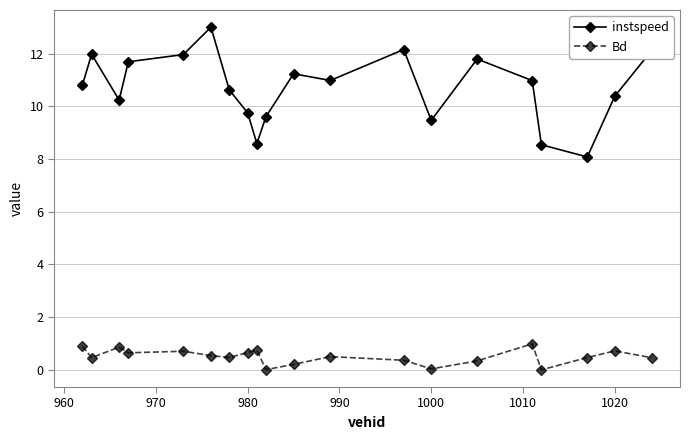

What is the value of the Bd point at the 8th from the left?

0.7